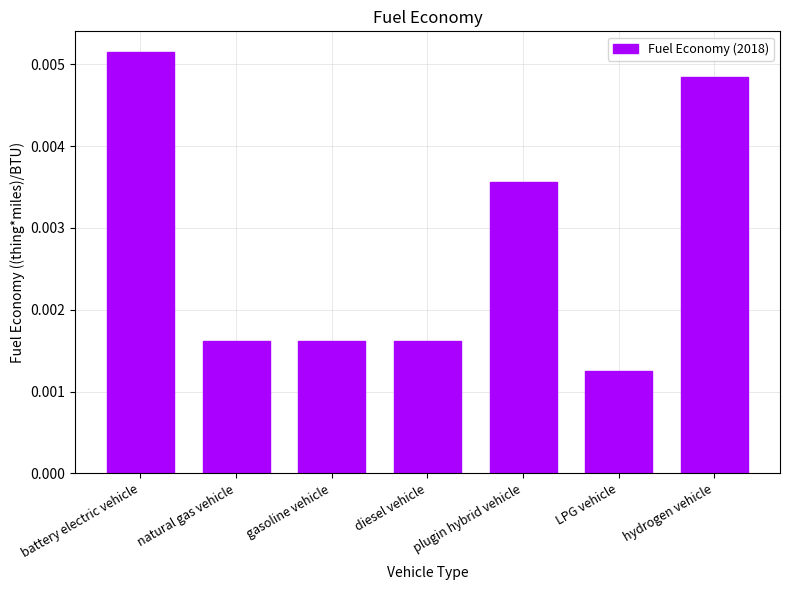

Which has a higher value, diesel vehicle or hydrogen vehicle?

hydrogen vehicle